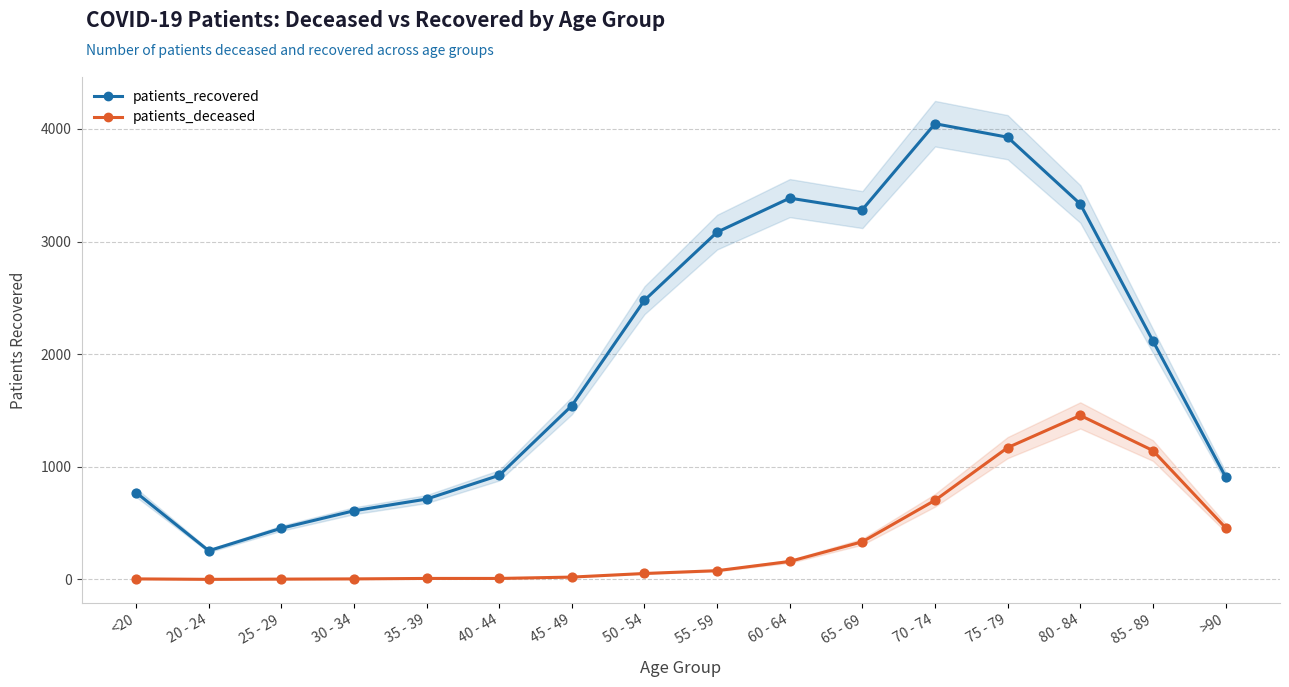

What are all the series names shown in the legend?

patients_recovered, patients_deceased